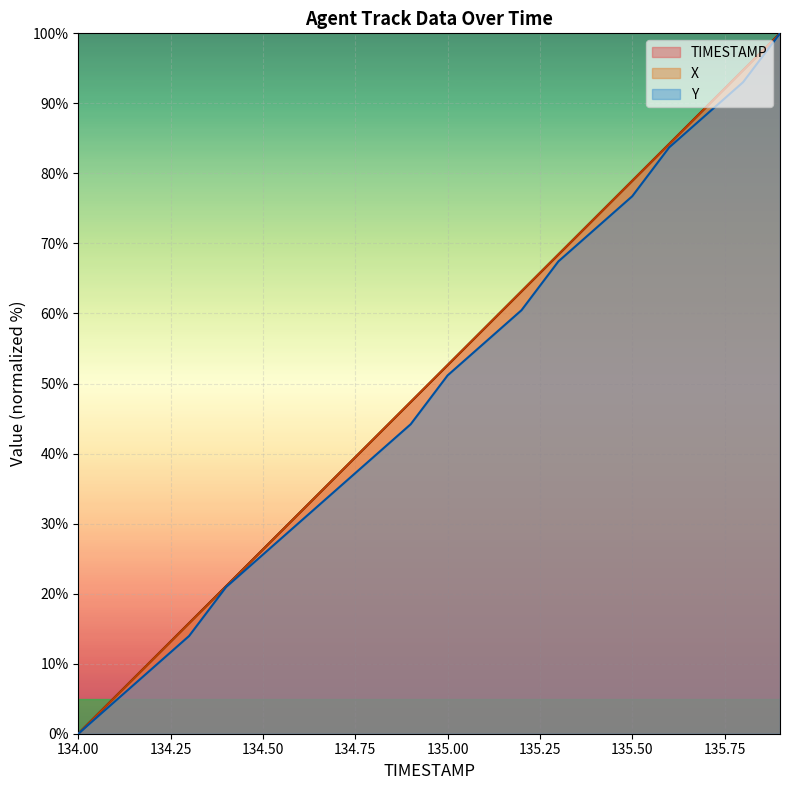

True or false: TIMESTAMP and X cross at least once.

True